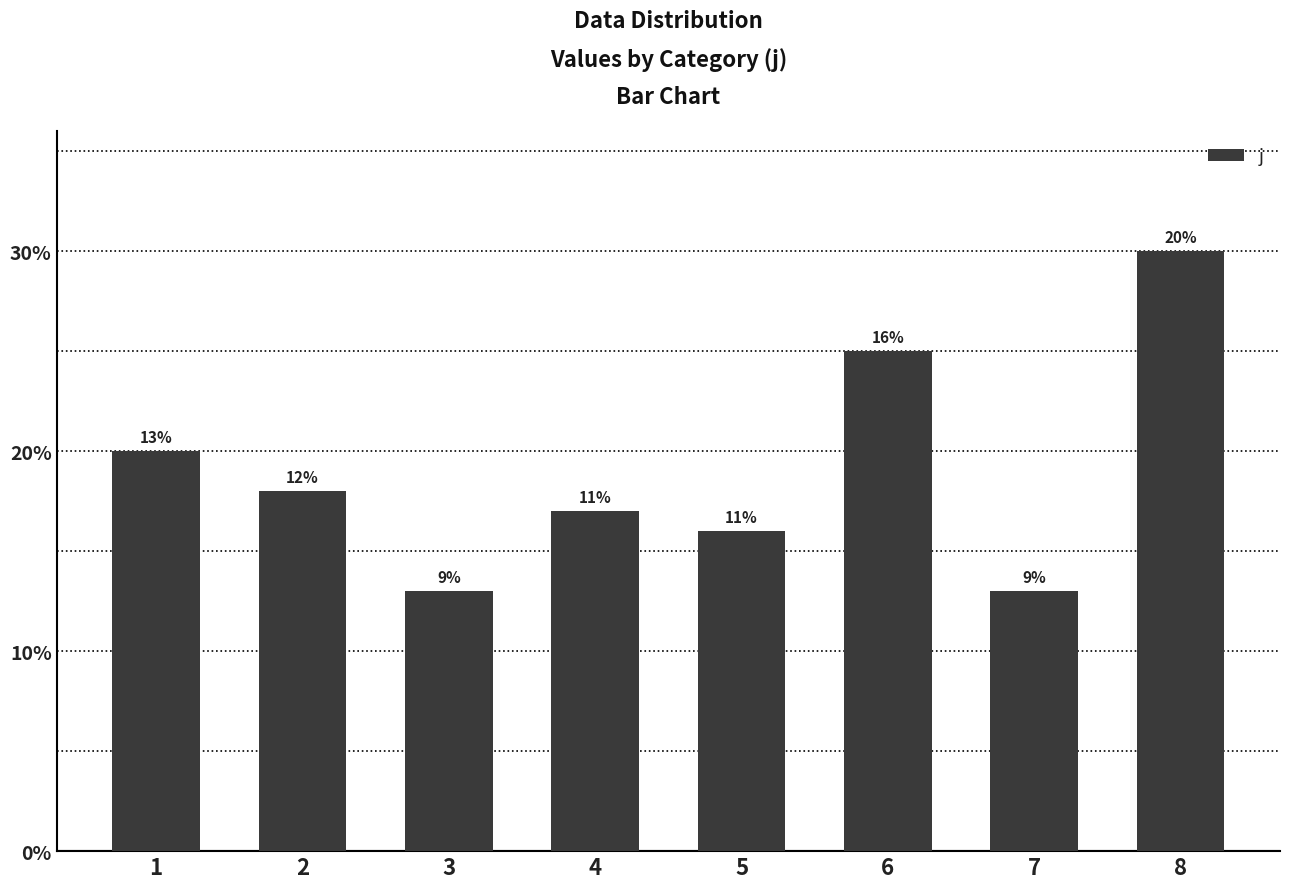

Does the chart contain any negative values?

No